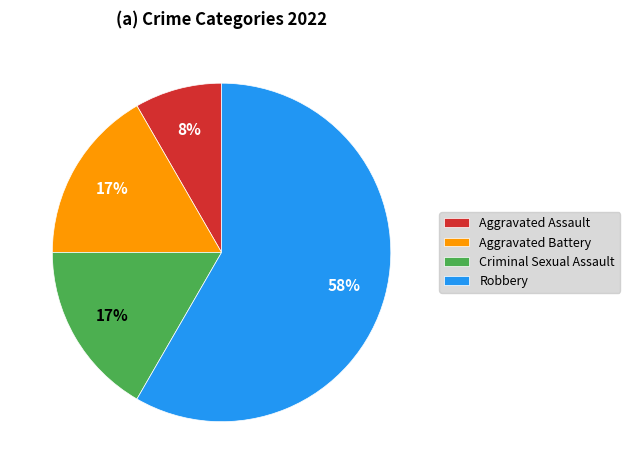

To the nearest percent, what is the combined percentage of Aggravated Assault and Aggravated Battery?

25%